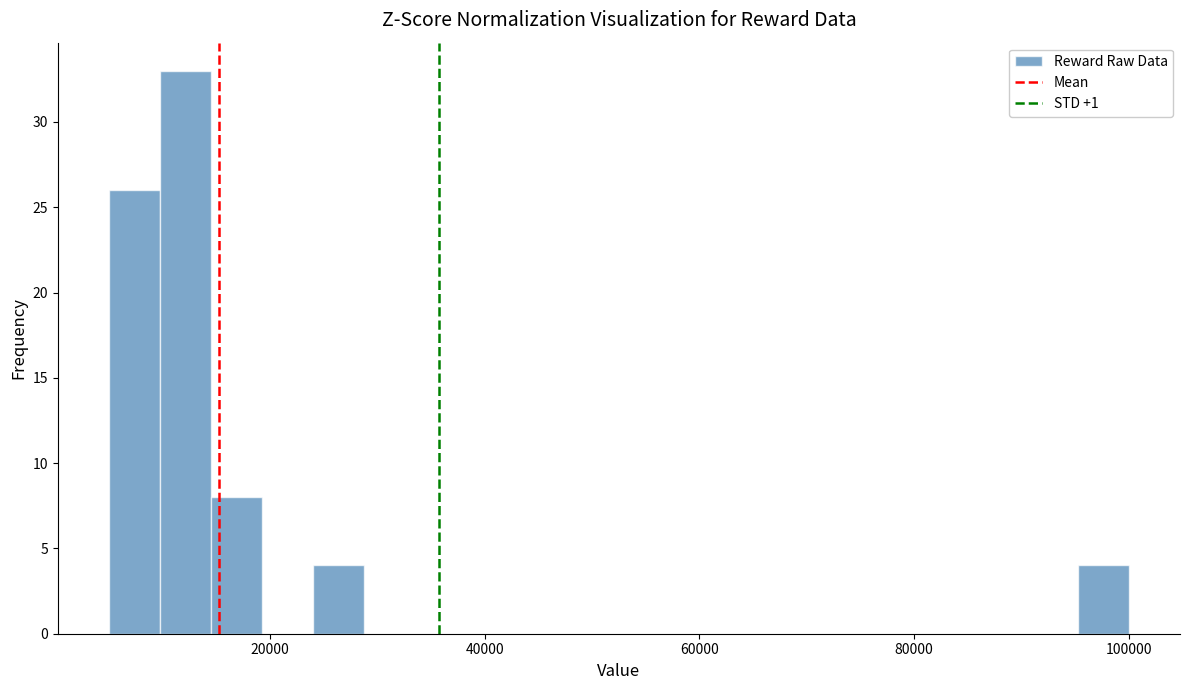

Around what value on the x-axis is the tallest bar? Give the approximate position of its centre, as read against the axis.

12000